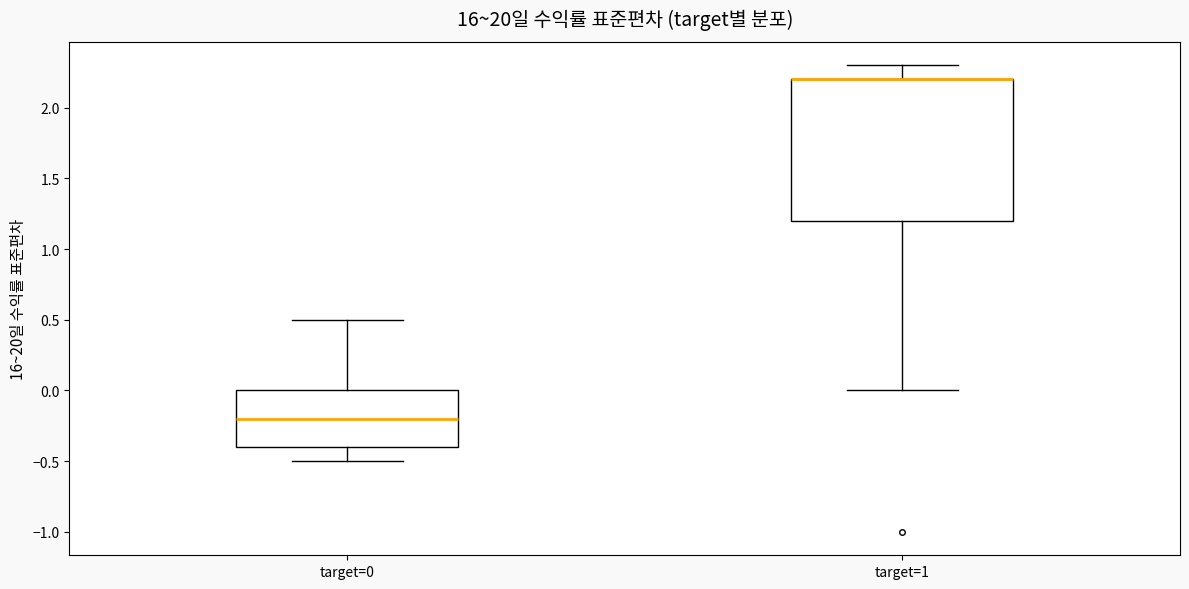

Comparing the boxes themselves (not the whiskers), which one is the tallest?

target=1